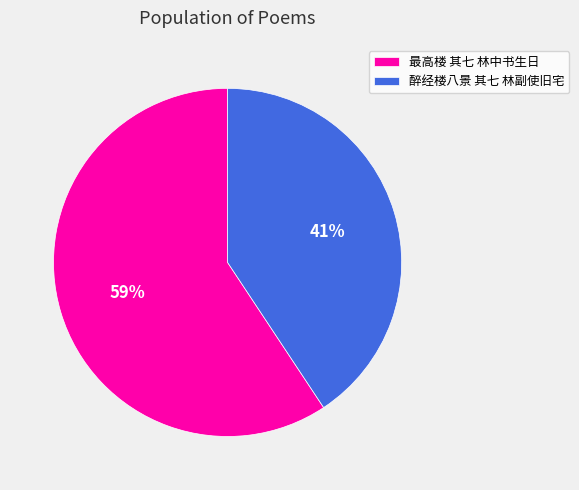

How many segments does this pie chart have?

2